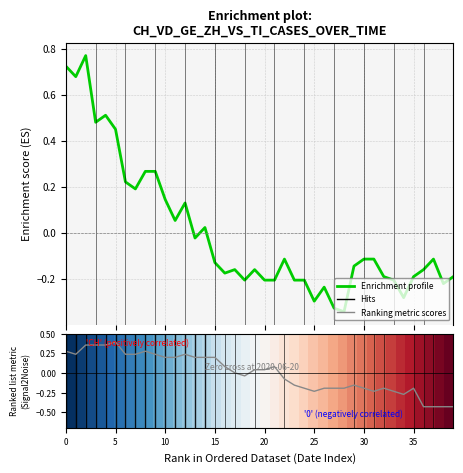

Which series has the widest spread of values?

Enrichment profile